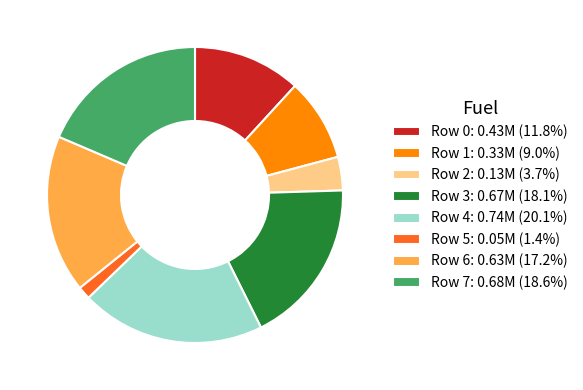

Do Row 2: 0.13M (3.7%) and Row 4: 0.74M (20.1%) together represent more than half of the pie?

No